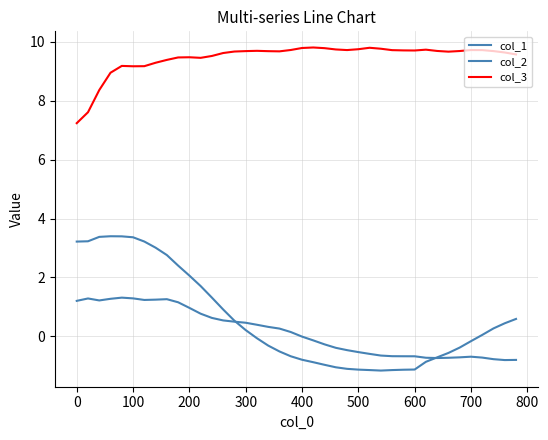

Is this an area chart (filled region under the line)?

No